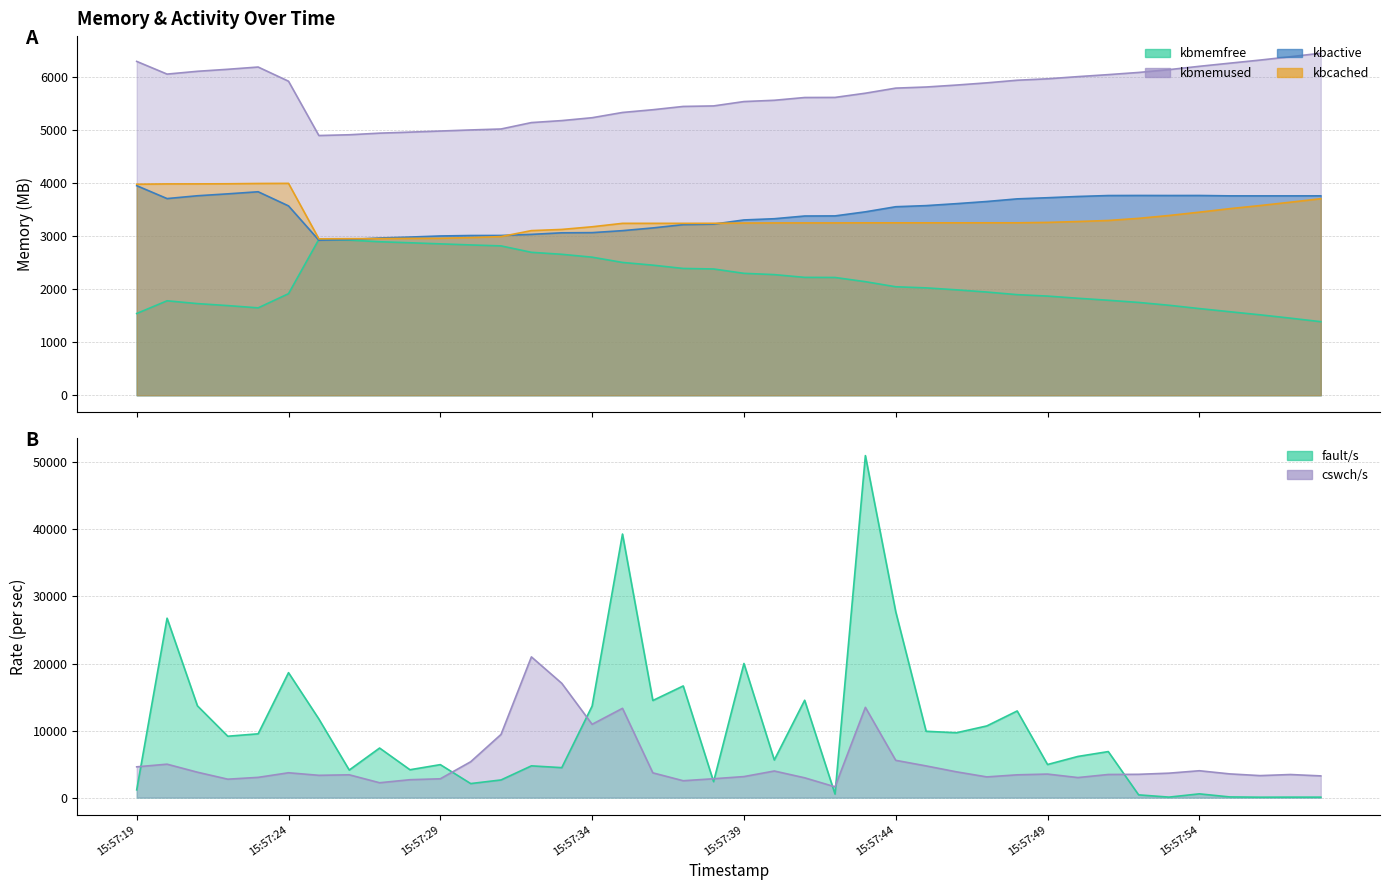

In kbmemused, how many points are lower than both neighbors (excluding endpoints)?

2